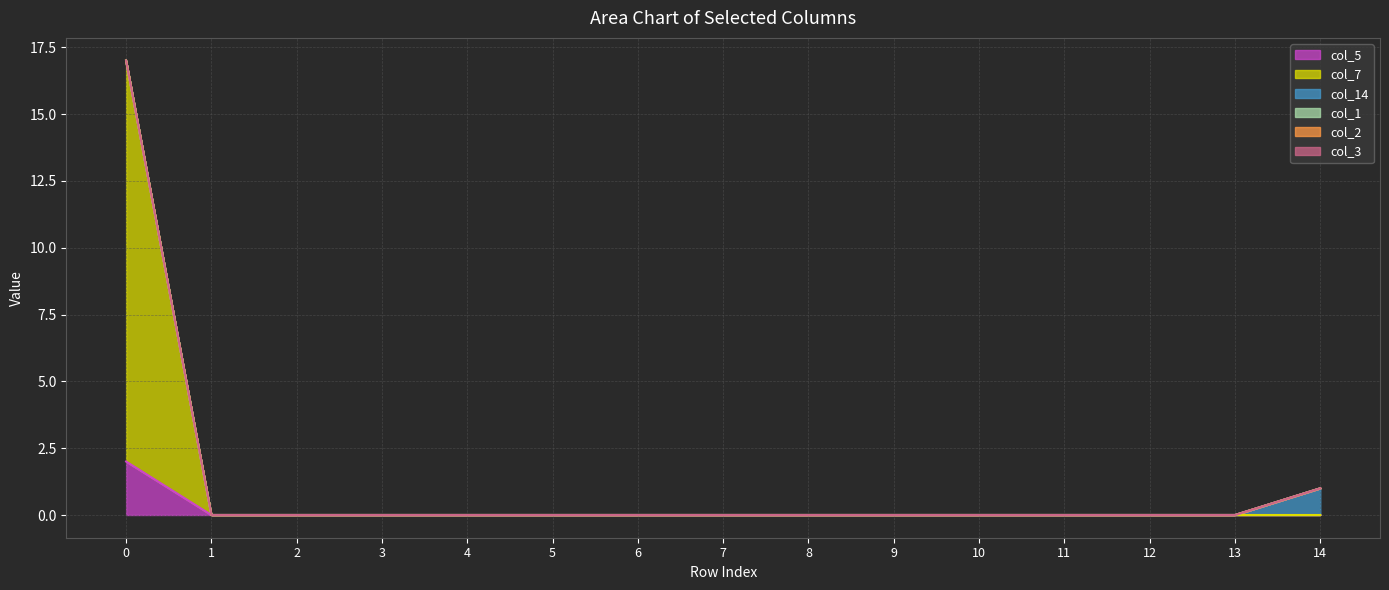

Which series has the largest range (max minus min)?

col_7